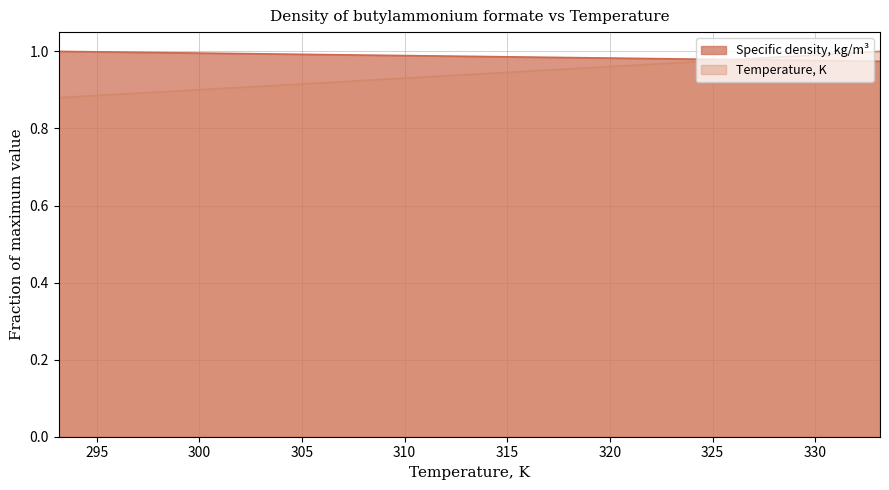

How many categories are shown in the chart?

9